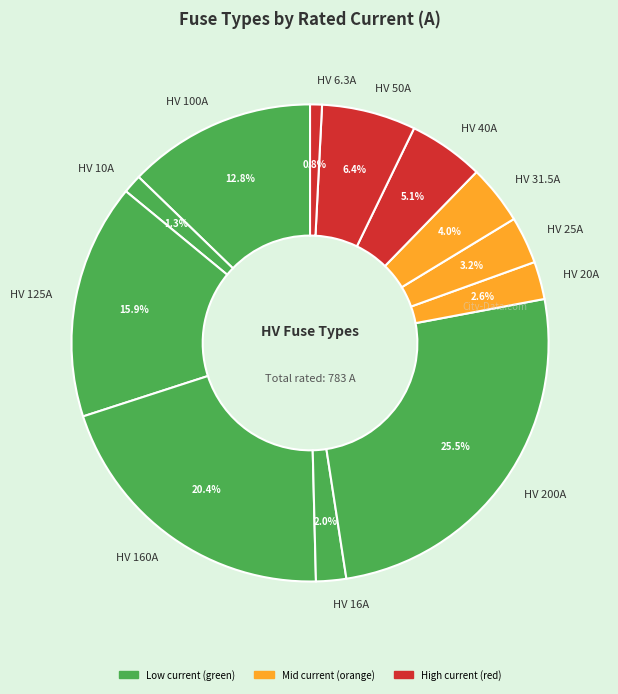

Is there any slice that represents more than half of the pie?

No